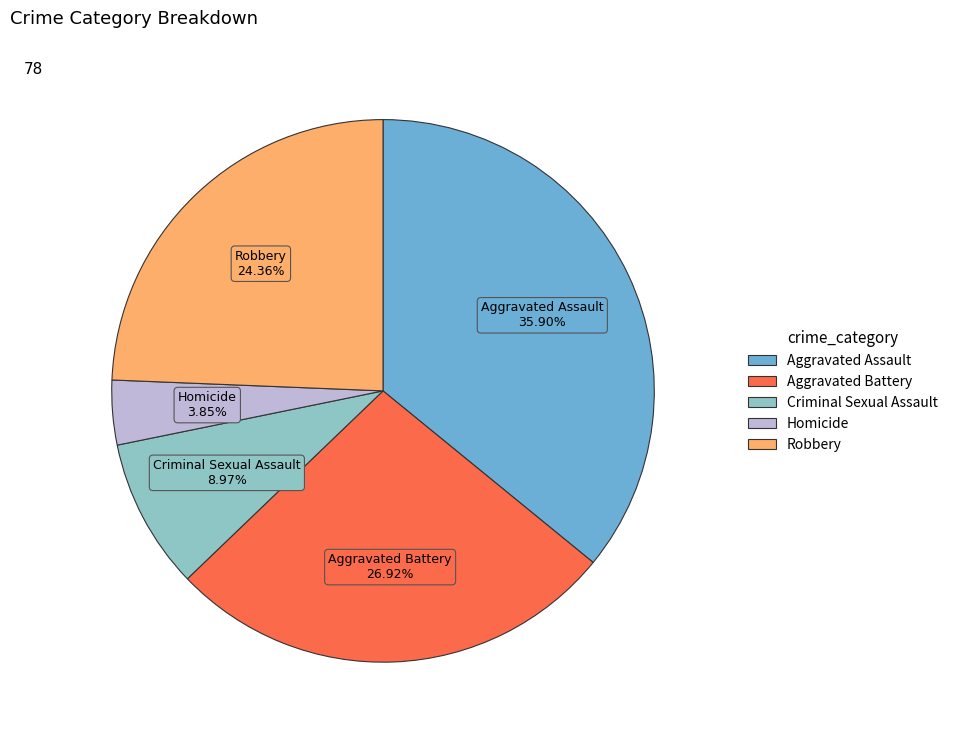

To the nearest percent, what portion does Robbery represent?

24%